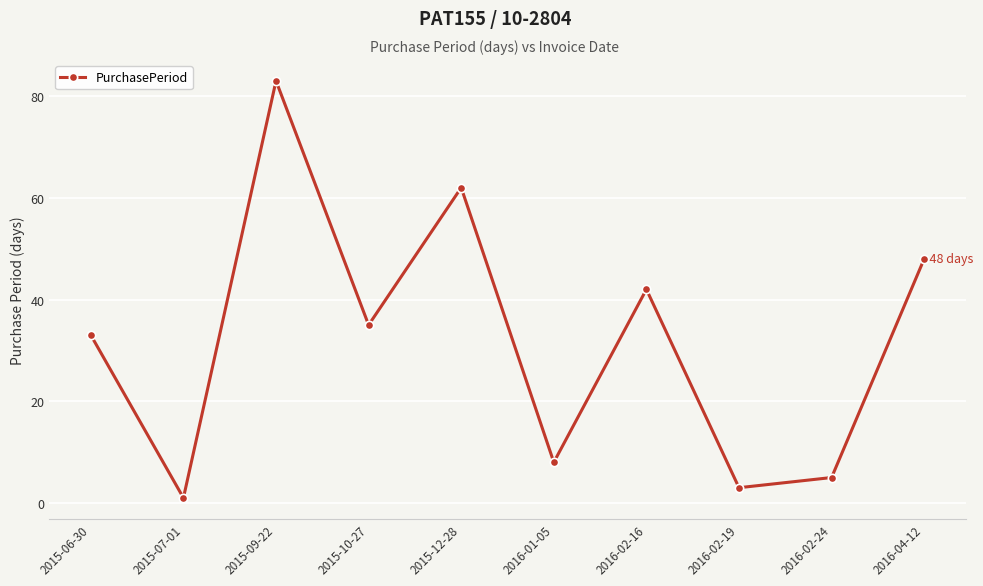

Reading left to right, what are all the values shown in this chart?

33	1	83	35	62	8	42	3	5	48